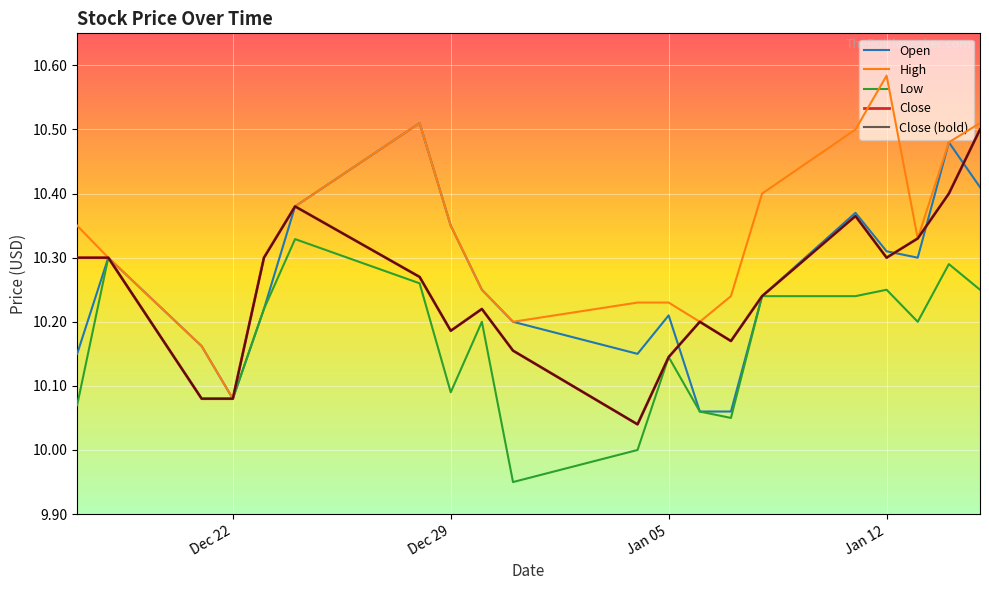

Does the chart display data point markers on the line(s)?

No